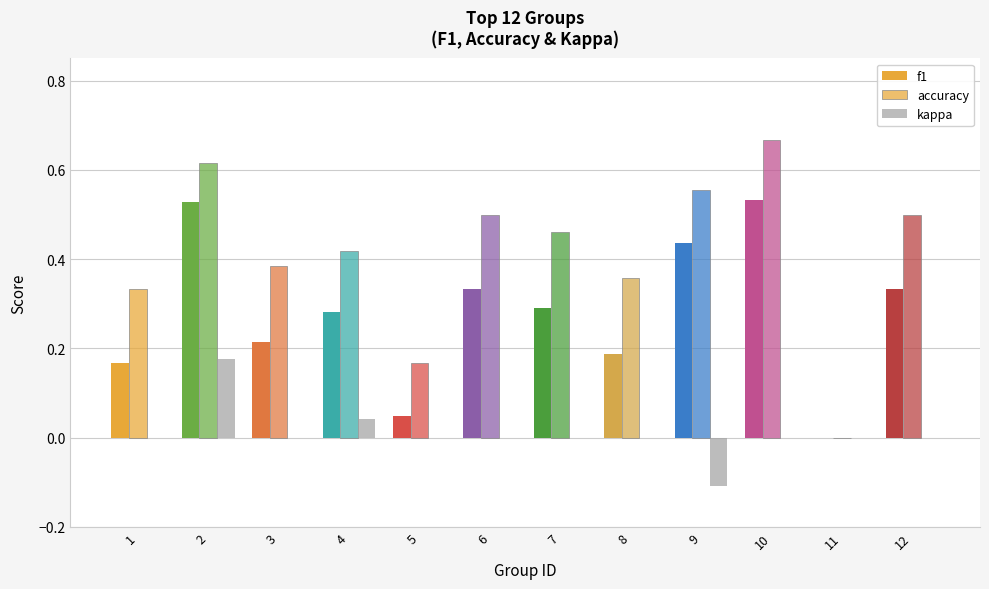

Which series has the widest spread of values?

accuracy